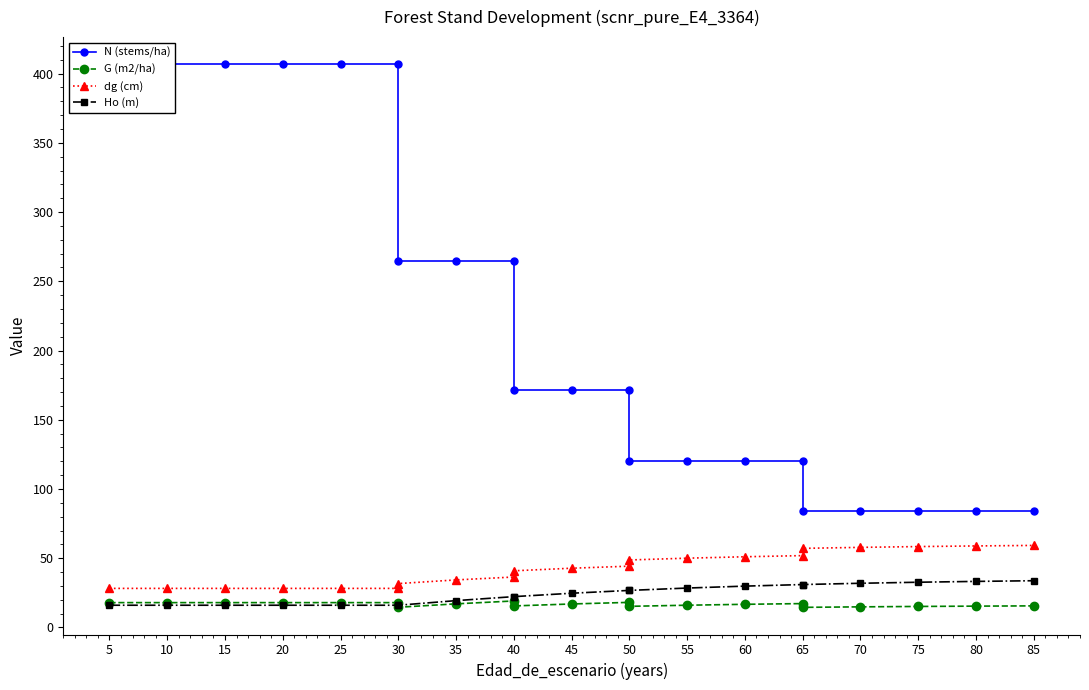

Reading left to right, what are all the values shown in this chart?

N (stems/ha): 406.7	406.7	406.7	406.7	406.7	406.7	264.4	264.4	264.4	171.8	171.8	171.8	120.3	120.3	120.3	120.3	84.2	84.2	84.2	84.2	84.2
G (m2/ha): 17.9	17.9	17.9	17.9	17.9	17.9	14.6	17.1	19.1	15.6	17.0	18.1	15.3	16.1	16.7	17.2	14.5	14.9	15.2	15.4	15.6
dg (cm): 28.2	28.2	28.2	28.2	28.2	28.2	31.7	34.3	36.4	40.9	42.8	44.3	48.7	50.0	51.1	51.9	57.1	57.8	58.4	58.9	59.2
Ho (m): 16.1	16.1	16.1	16.1	16.1	16.1	16.1	19.4	22.3	22.3	24.7	26.8	26.8	28.5	29.9	31.0	31.0	31.9	32.7	33.3	33.8